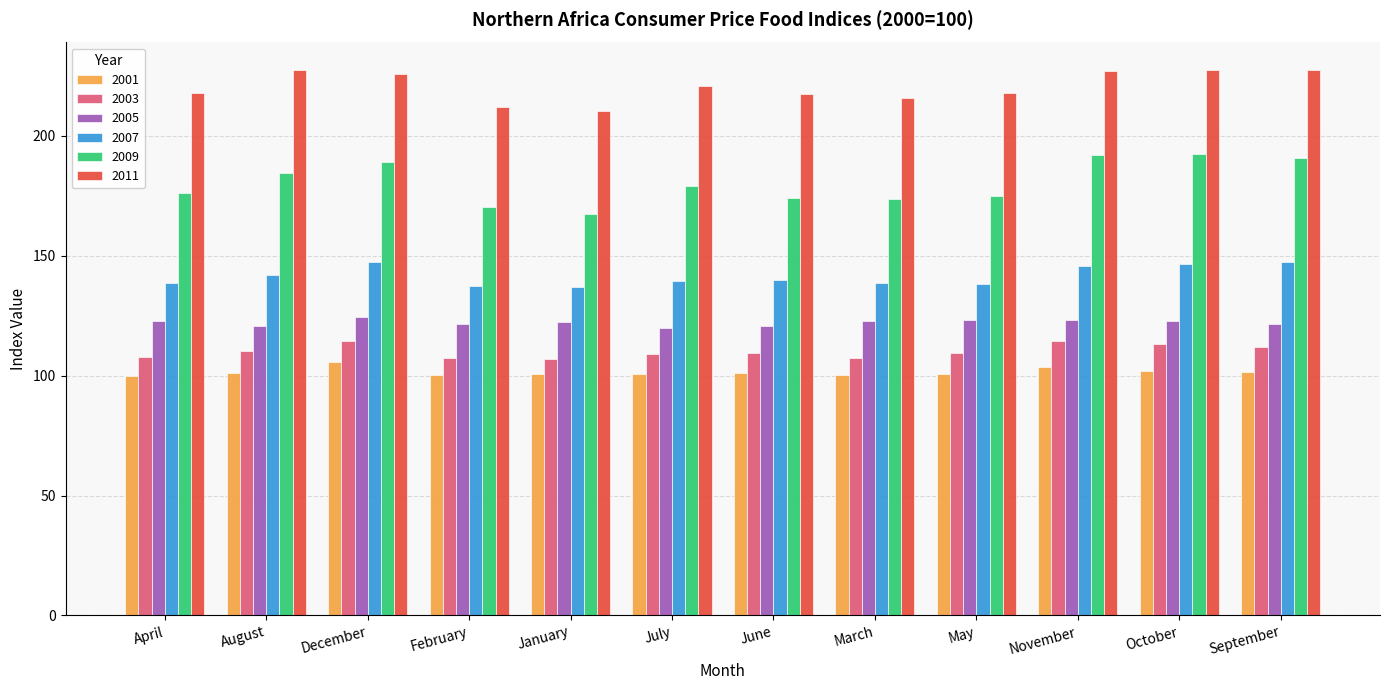

What is the minimum value for 2005?

119.9